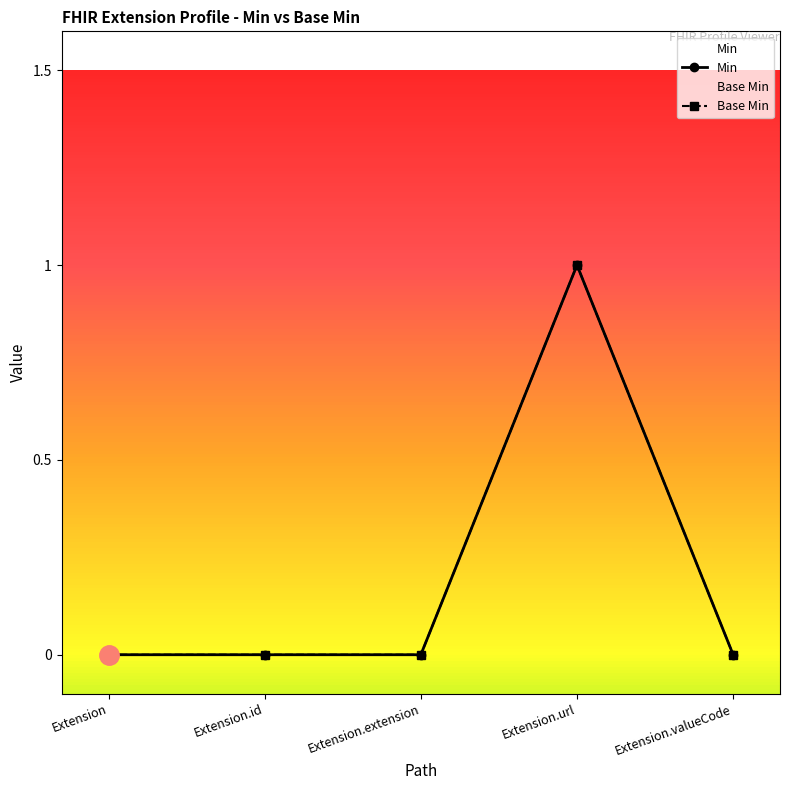

Does the chart have visible grid lines?

No